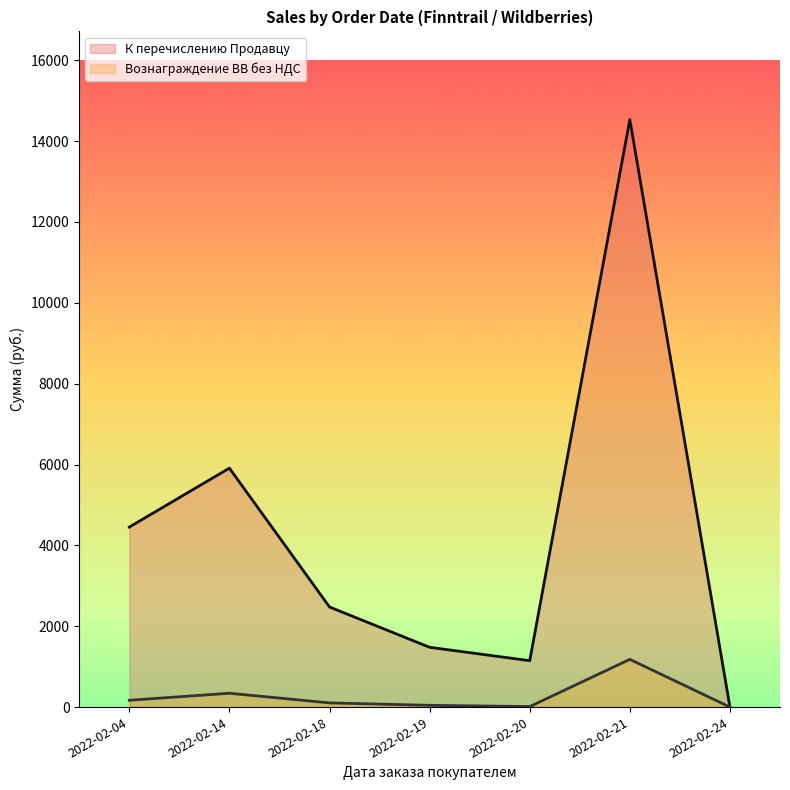

List the series in order of their peak value, highest first.

К перечислению Продавцу, Вознаграждение ВВ без НДС